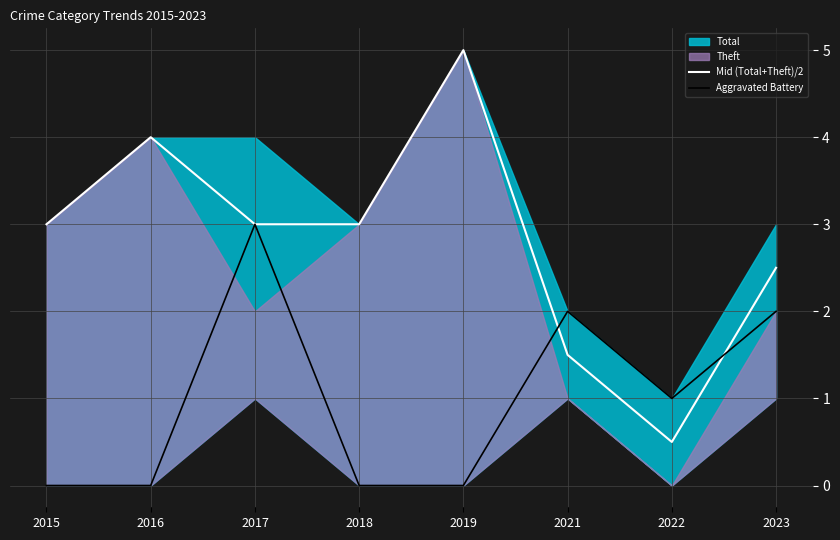

How many lines are shown in the chart?

2